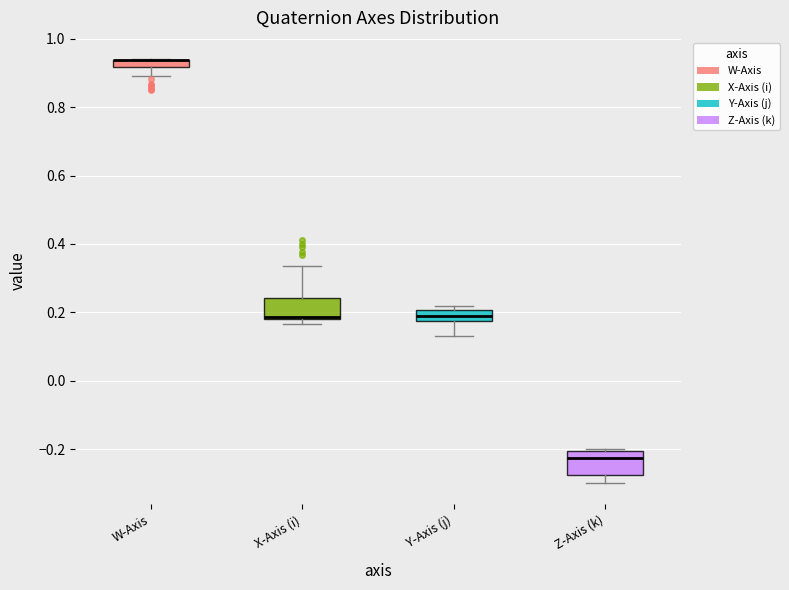

Where is the upper edge of the box for X-Axis (i) on the y-axis? The values are not printed on the chart, so give them approximately, as read against the axis.

0.24